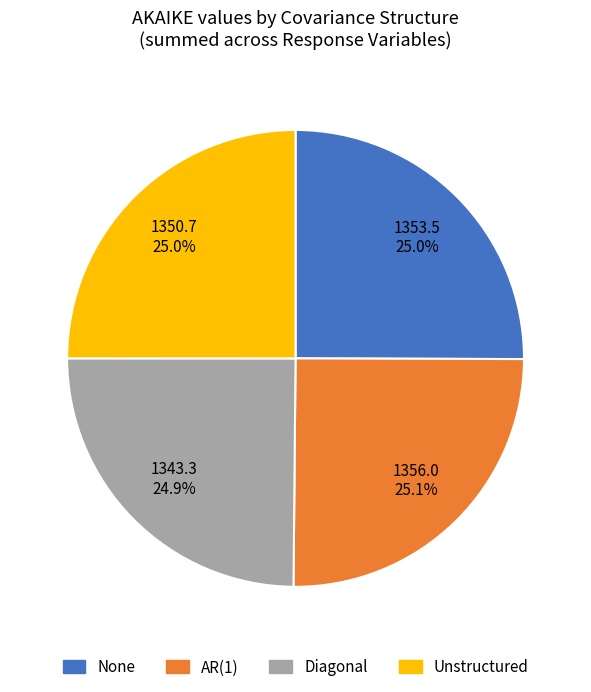

Does Diagonal represent more than half of the total?

No